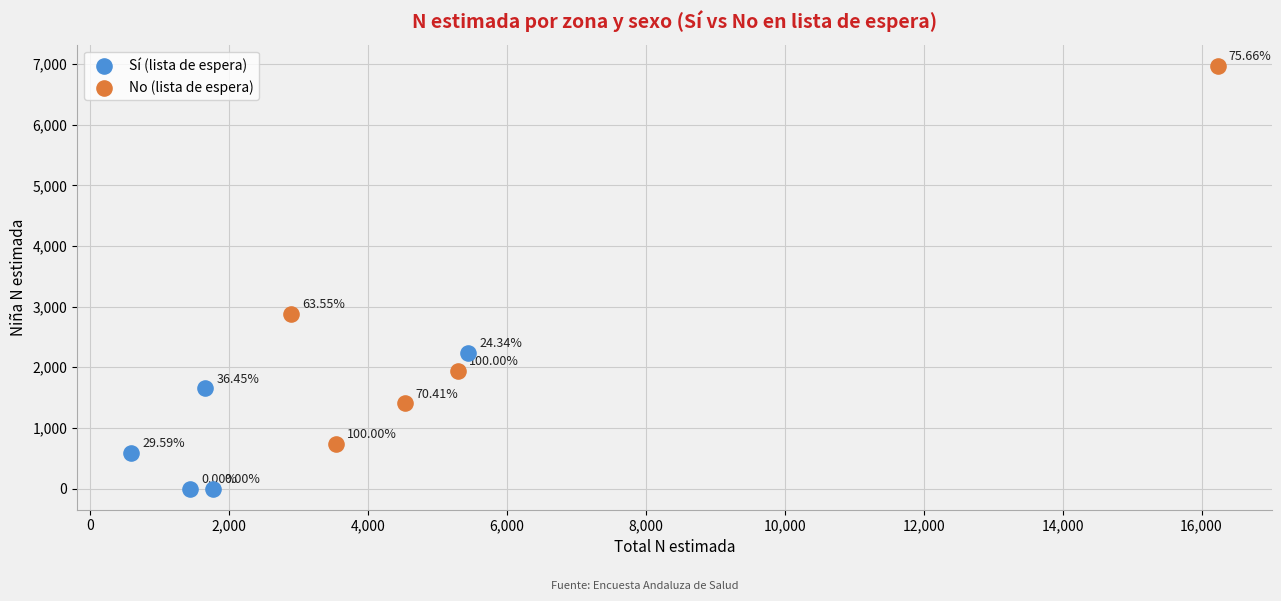

Which series contains the lowest Y value?

Sí (lista de espera)